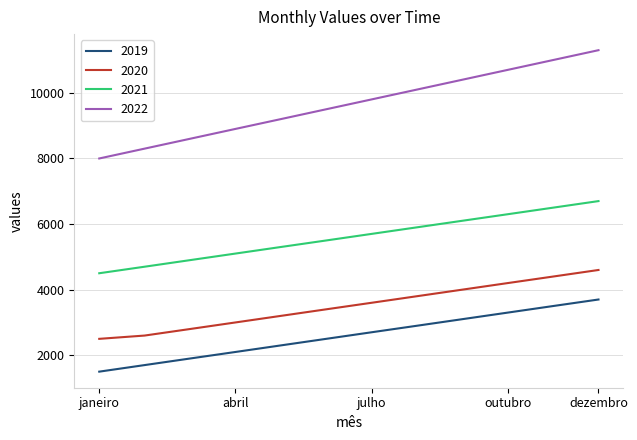

Which series has the largest range (max minus min)?

2022